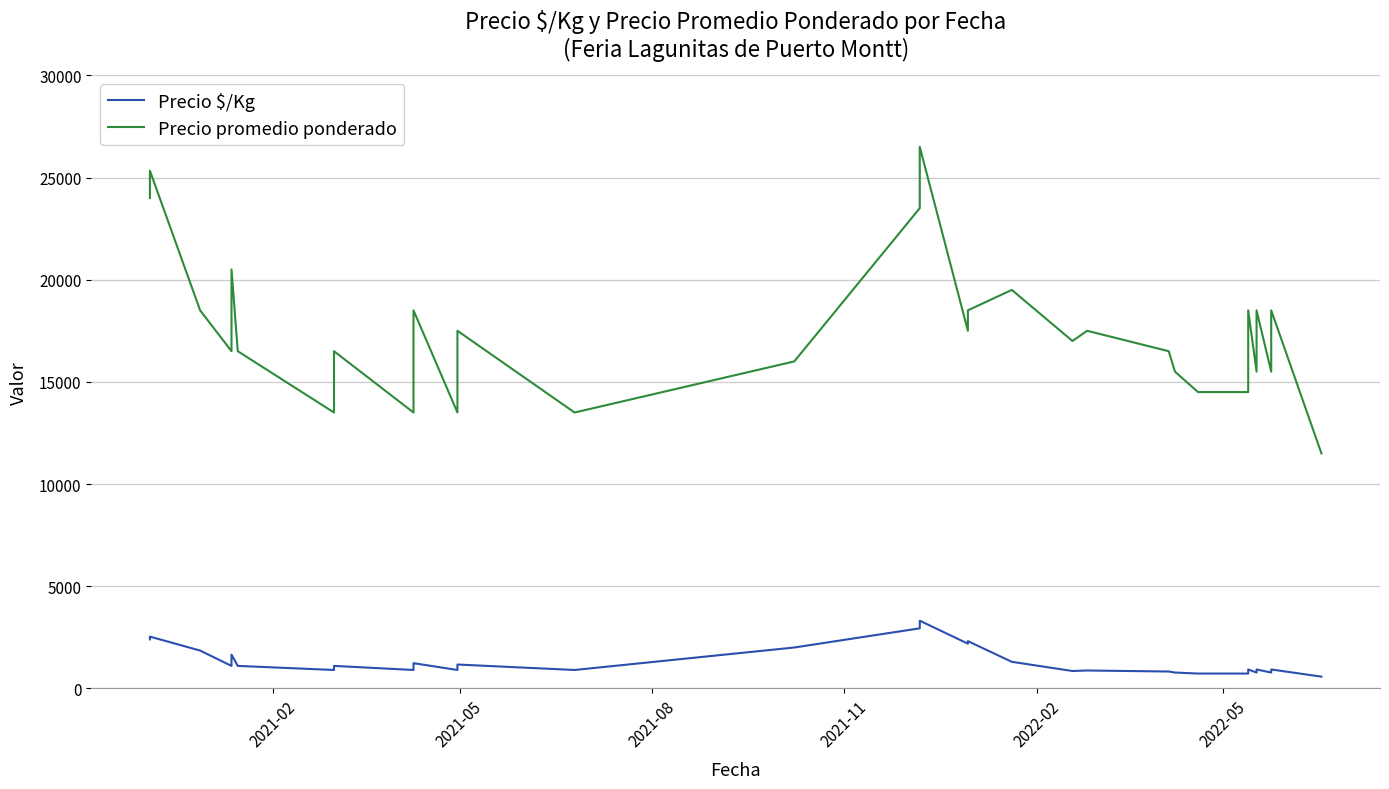

Reading right to left, list all the values displayed in this chart.

Precio $/Kg: 575	925	775	925	775	925	725	725	725	775	775	825	825	875	875	850	1300	2312	2188	3312	2938	2000	2000	900	1167	900	1233	1167	900	1100	900	900	1100	1650	1139	1100	1850	2533	2500	2400
Precio promedio ponderado: 11500	18500	15500	18500	15500	18500	14500	14500	14500	15500	15500	16500	16500	17500	17500	17000	19500	18500	17500	26500	23500	16000	16000	13500	17500	13500	18500	17500	13500	16500	13500	13500	16500	20500	16500	16500	18500	25333	25000	24000